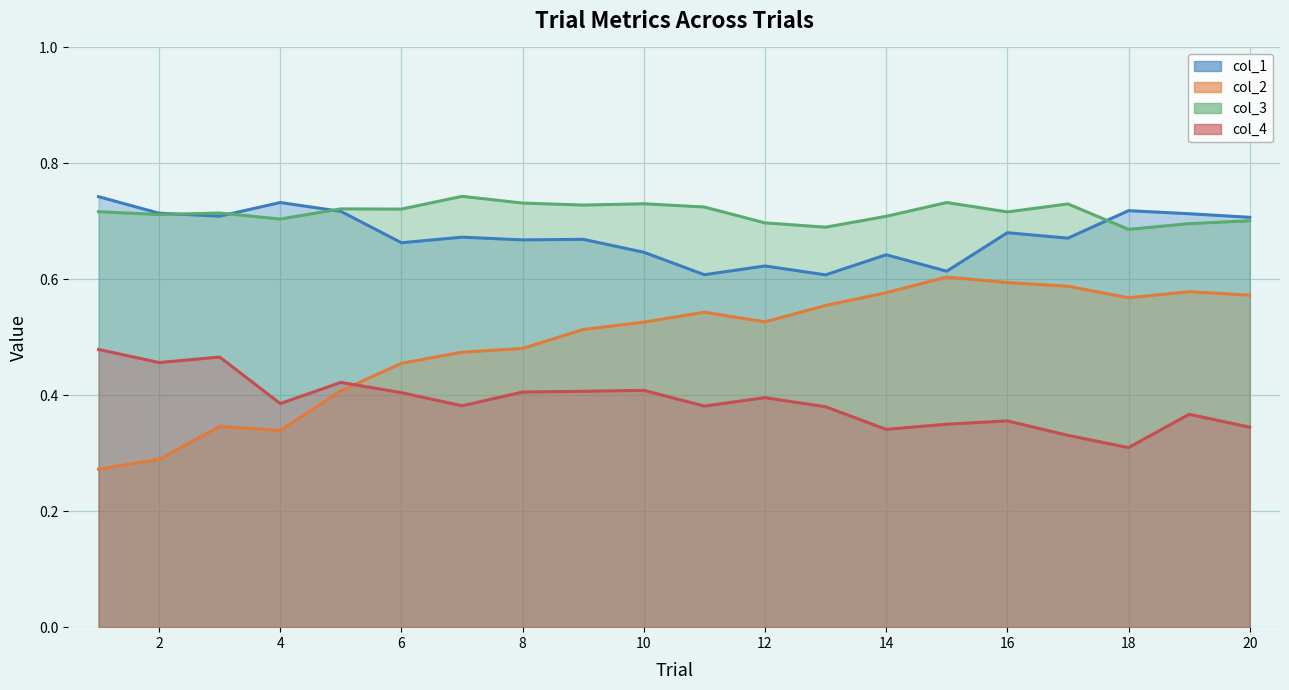

Which has a higher value, 15 or 17?

17